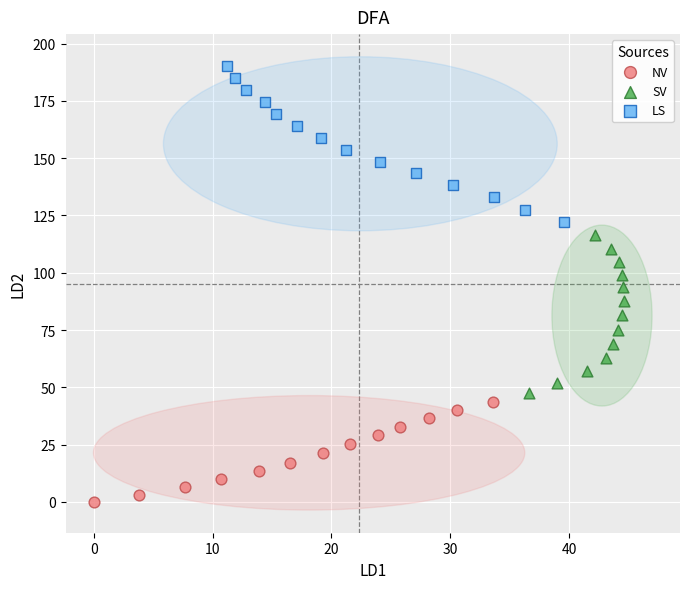

Which series reaches the maximum Y coordinate?

LS